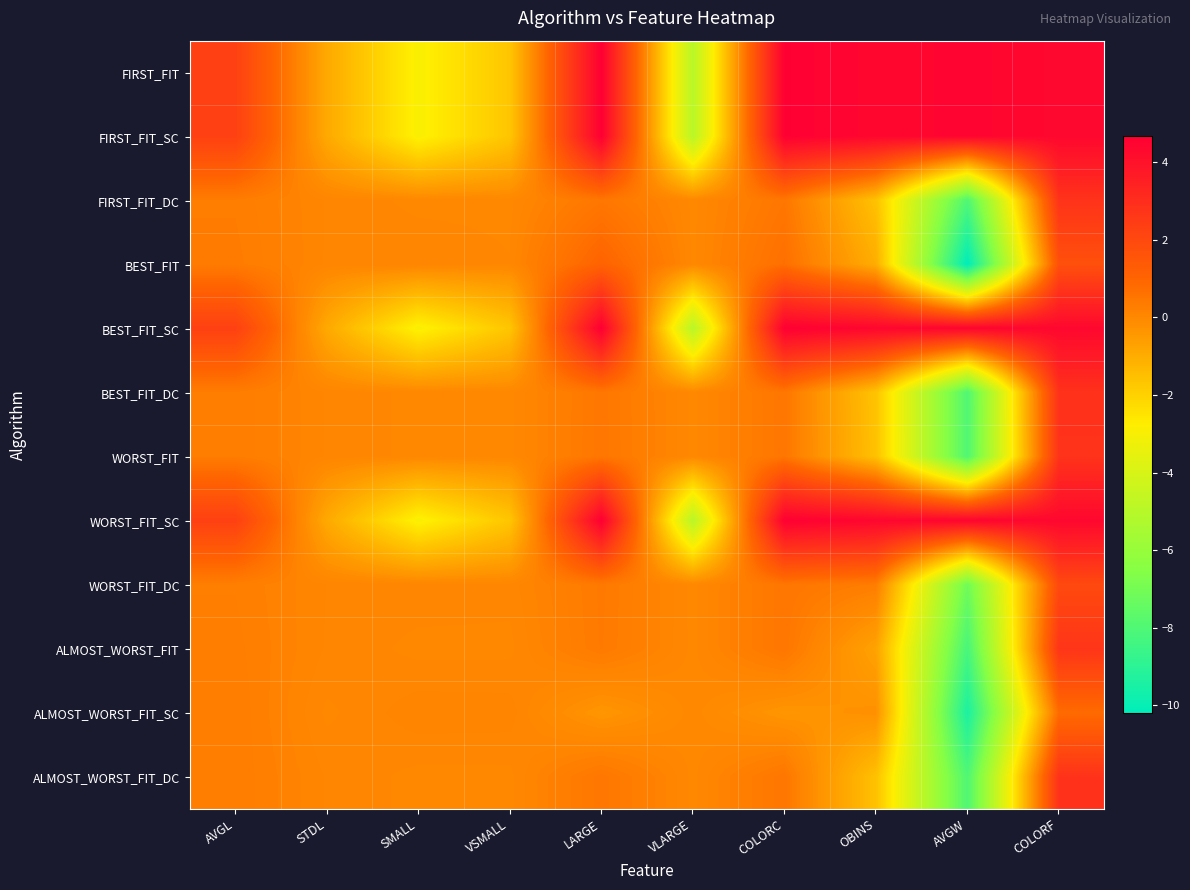

At how many categories does at least one series exceed 0?

10